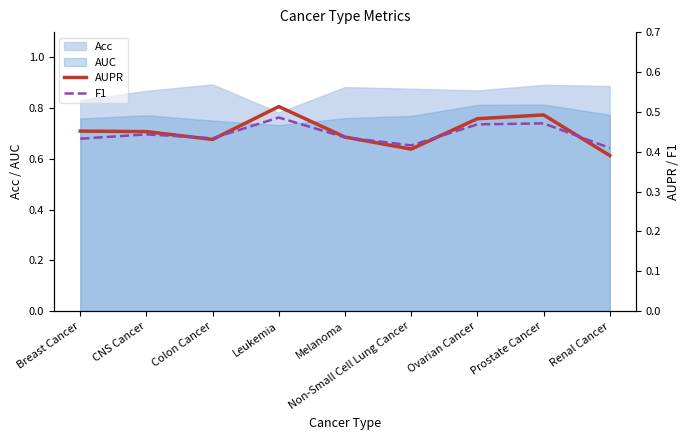

Count the number of categories in the chart.

9